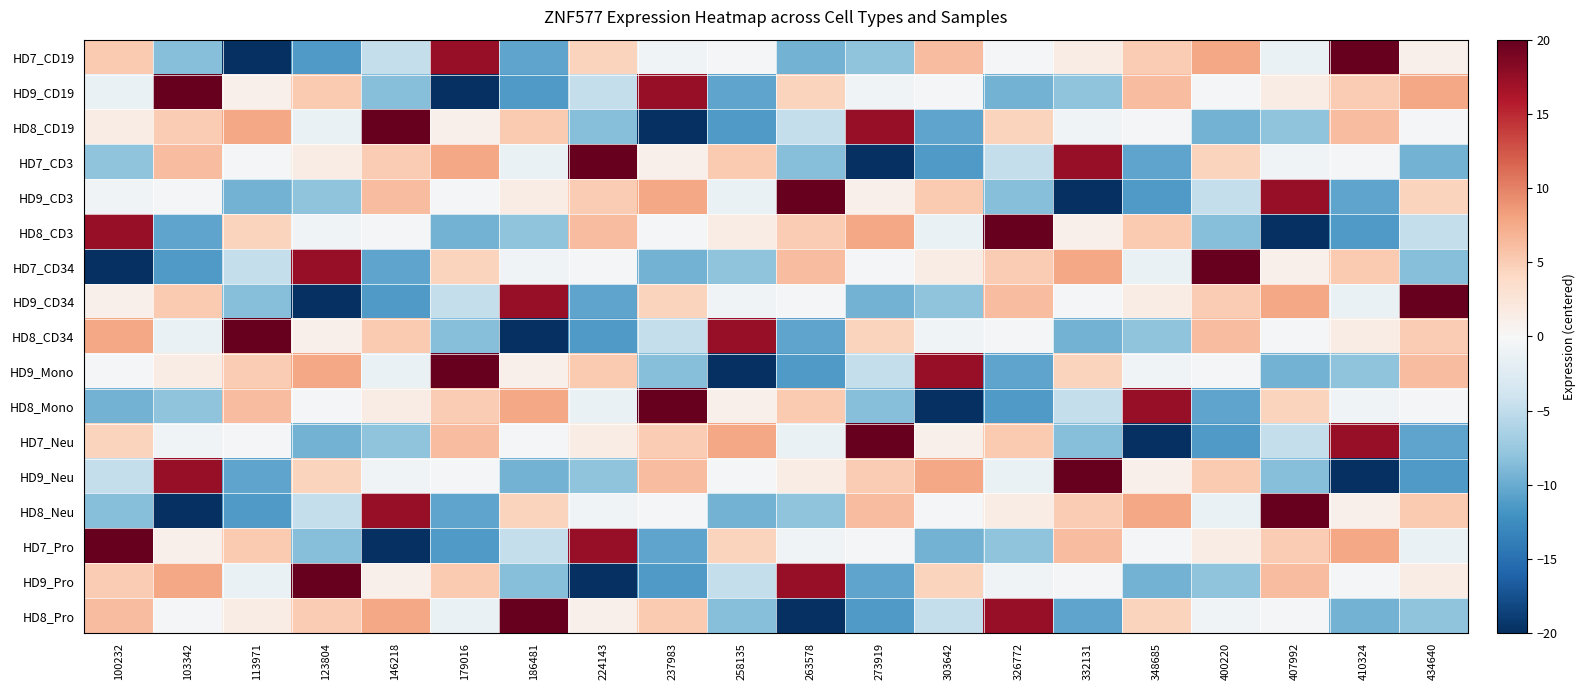

Which category has the highest value across all series?

410324